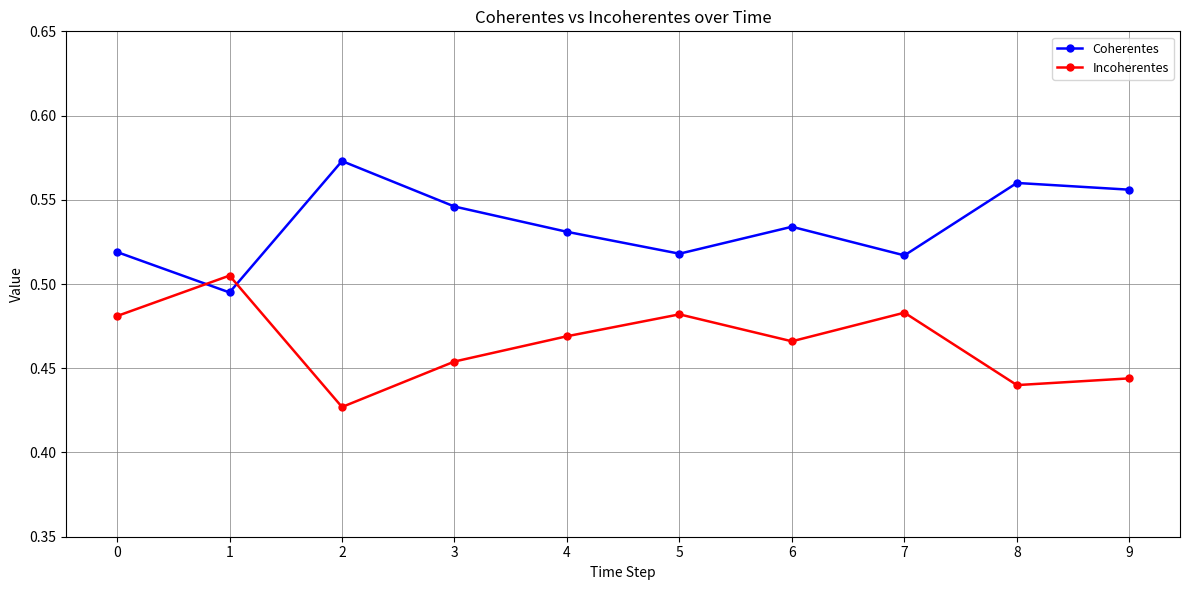

True or false: Coherentes and Incoherentes intersect in this chart.

True